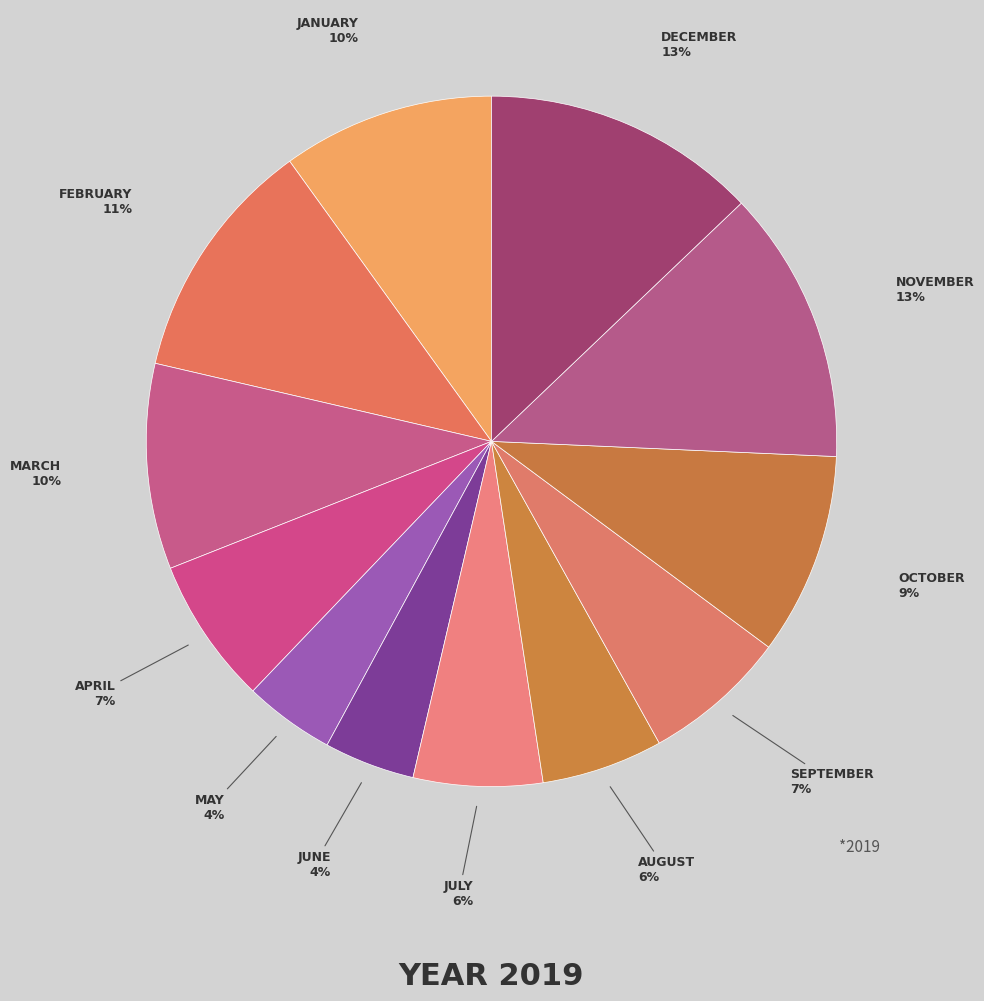

How many slices are in this pie chart?

12